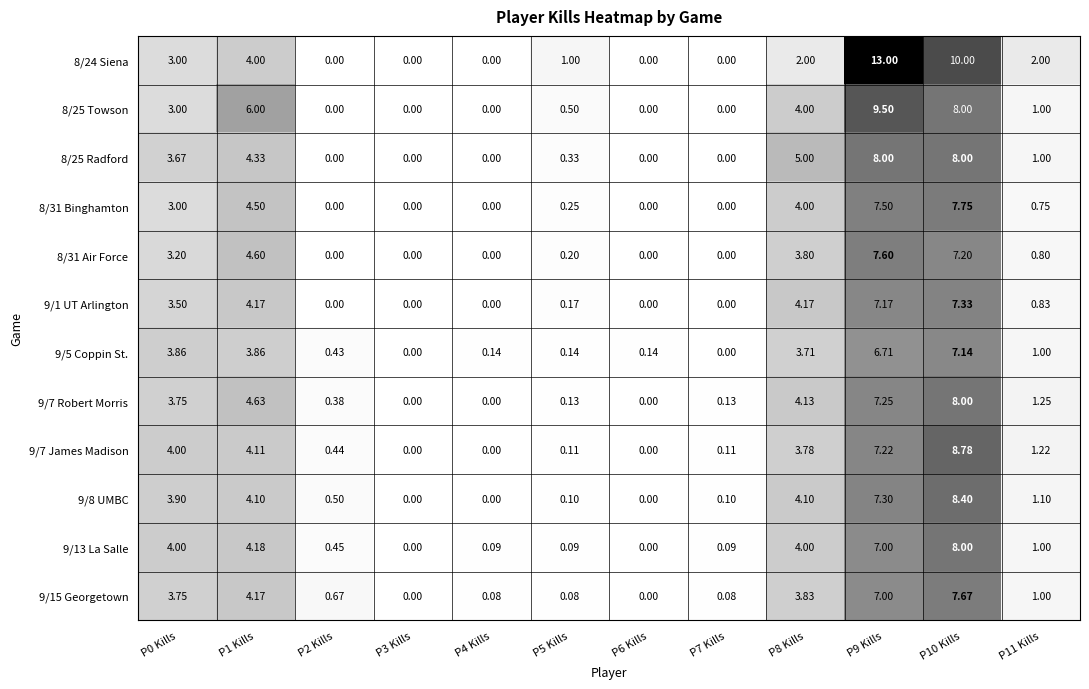

What is the total value across all series at P6 Kills?

0.1